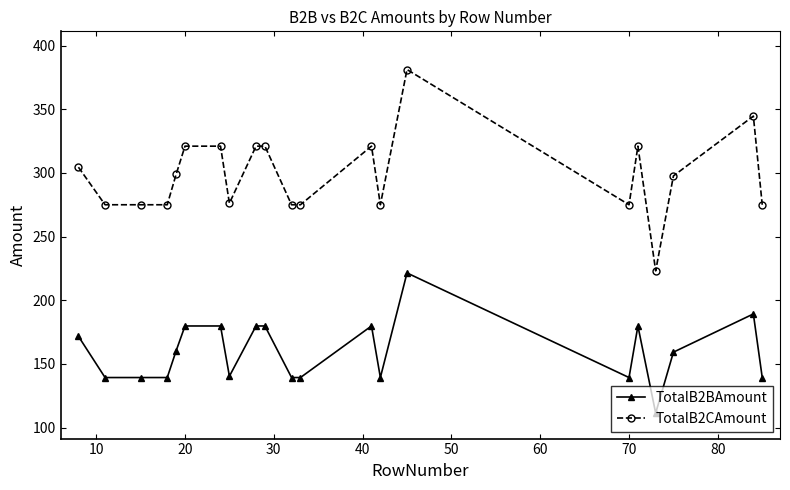

True or false: TotalB2CAmount has more than 1 interior local peaks.

True